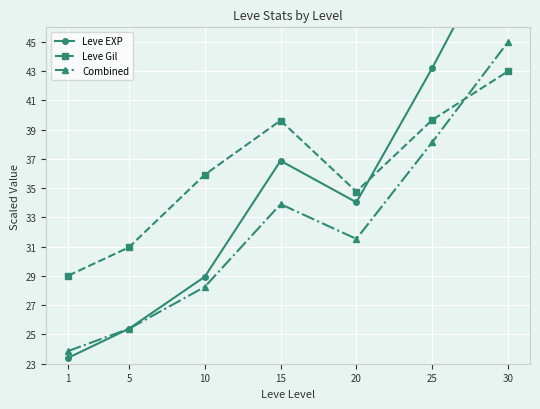

At which category does Leve Gil reach its first local peak?

15